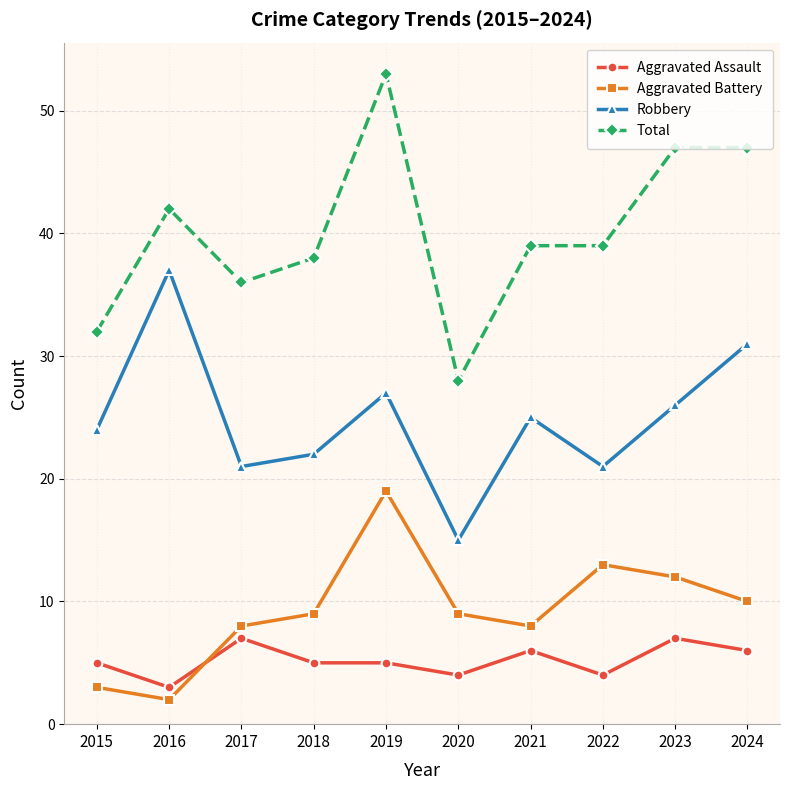

Rank the series at 2023 from lowest to highest value.

Aggravated Assault, Aggravated Battery, Robbery, Total